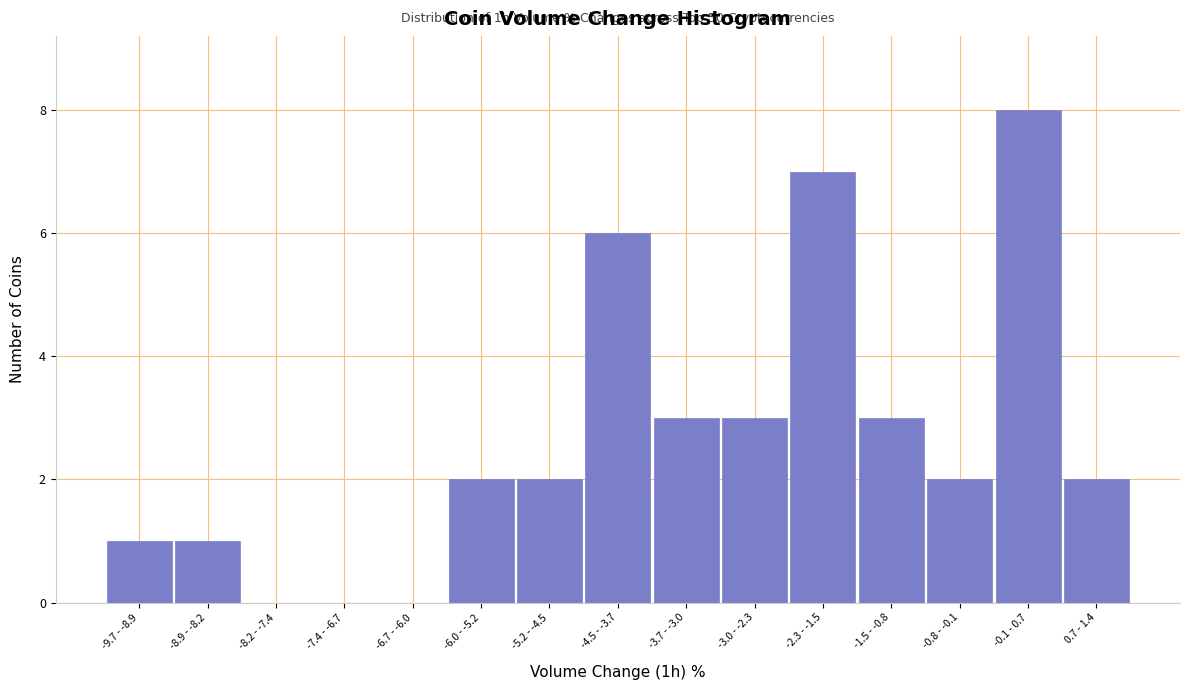

Reading left to right, list all the values displayed in this chart.

-9.7 - -8.9=1	-8.9 - -8.2=1	-8.2 - -7.4=0	-7.4 - -6.7=0	-6.7 - -6.0=0	-6.0 - -5.2=2	-5.2 - -4.5=2	-4.5 - -3.7=6	-3.7 - -3.0=3	-3.0 - -2.3=3	-2.3 - -1.5=7	-1.5 - -0.8=3	-0.8 - -0.1=2	-0.1 - 0.7=8	0.7 - 1.4=2